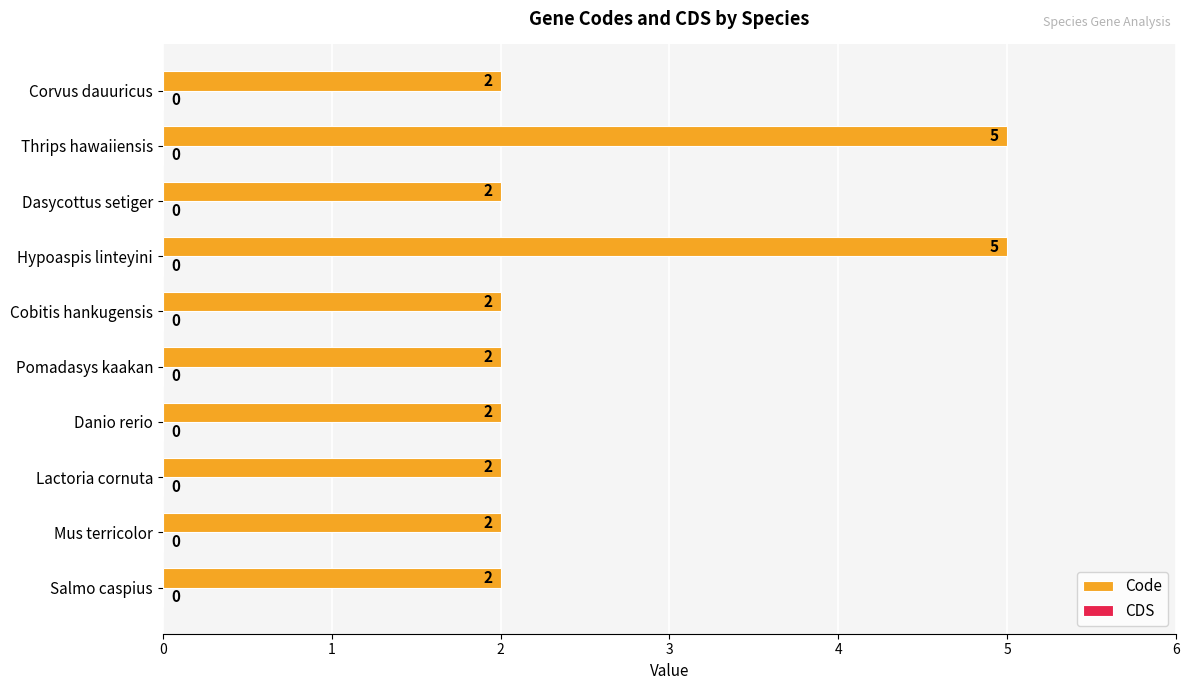

Approximately how many times larger is the value at Lactoria cornuta compared to Danio rerio?

1.0